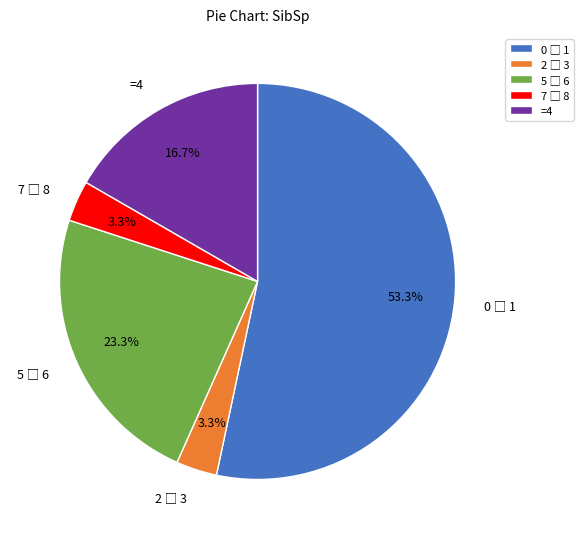

To the nearest percent, what is the difference between the largest and smallest slice percentages?

50%